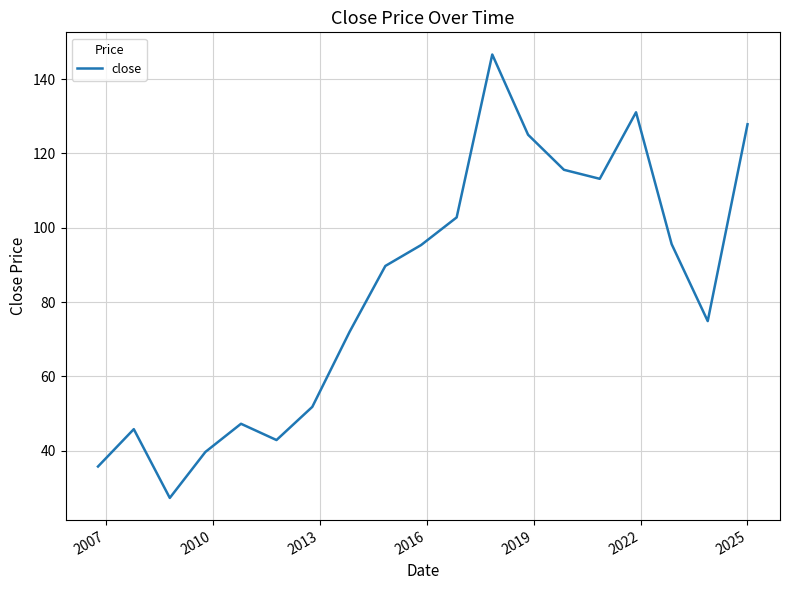

What is the maximum value shown in the chart?

146.6